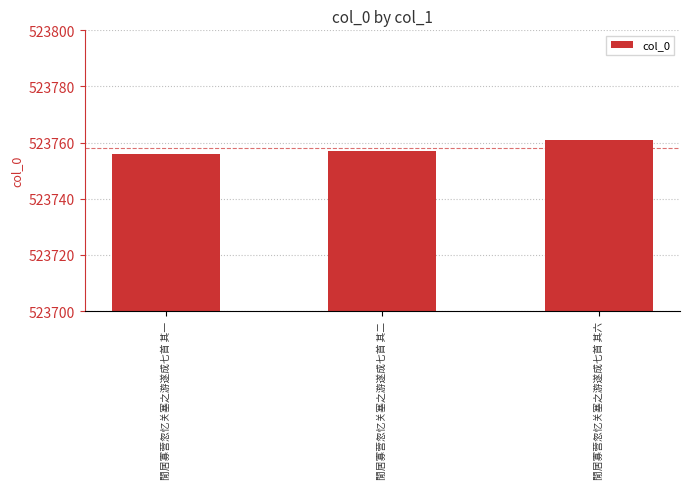

Are the bars grouped side by side (vs. stacked)?

No